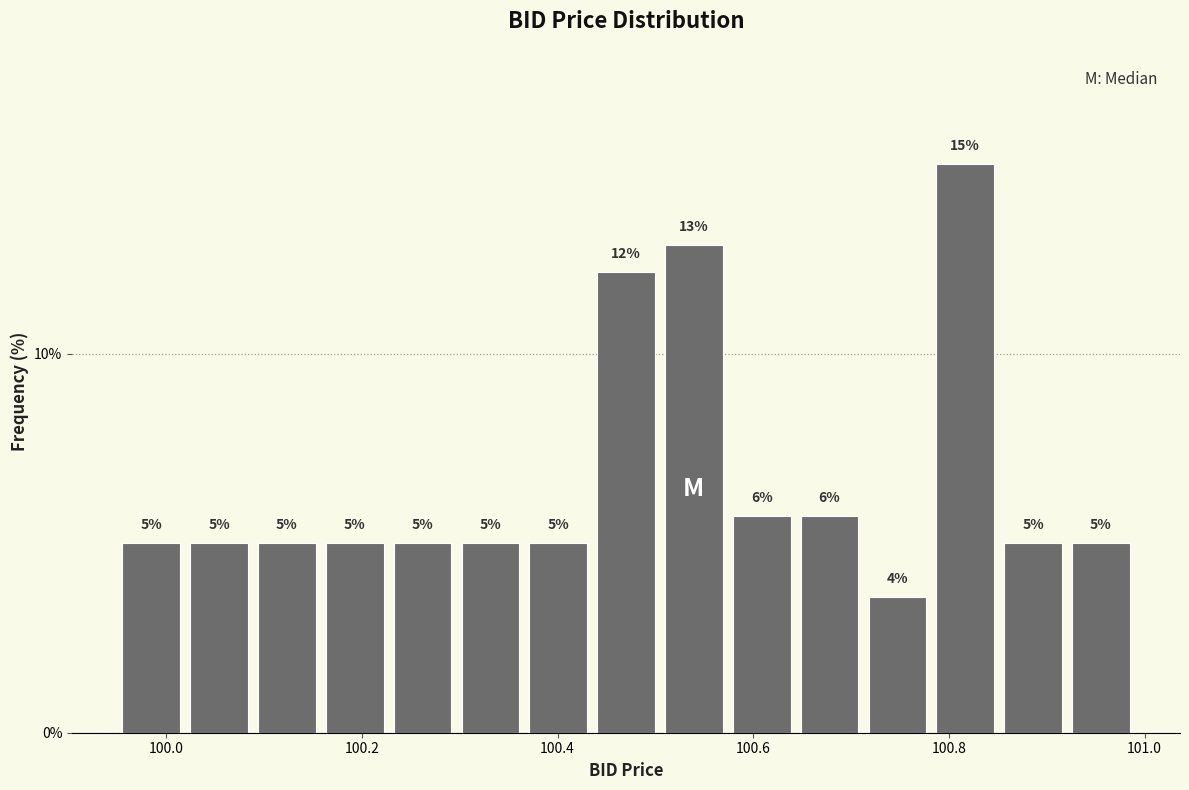

Around what value on the x-axis is the tallest bar? Give the approximate position of its centre, as read against the axis.

100.82